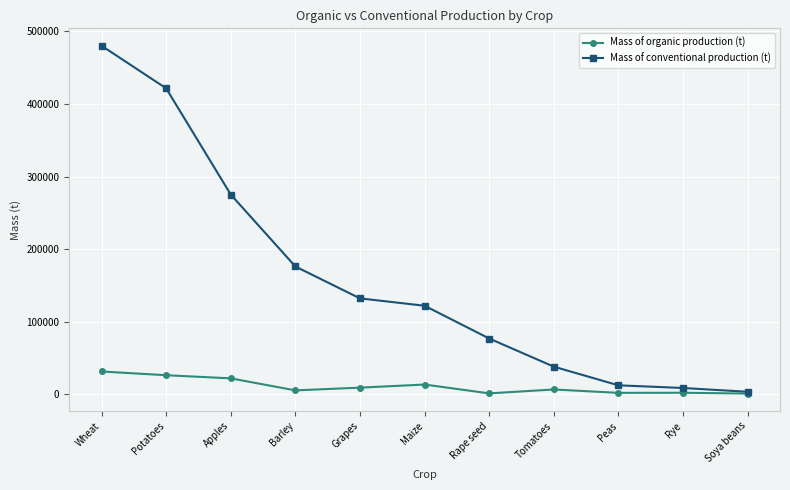

Which series has the largest range (max minus min)?

Mass of conventional production (t)